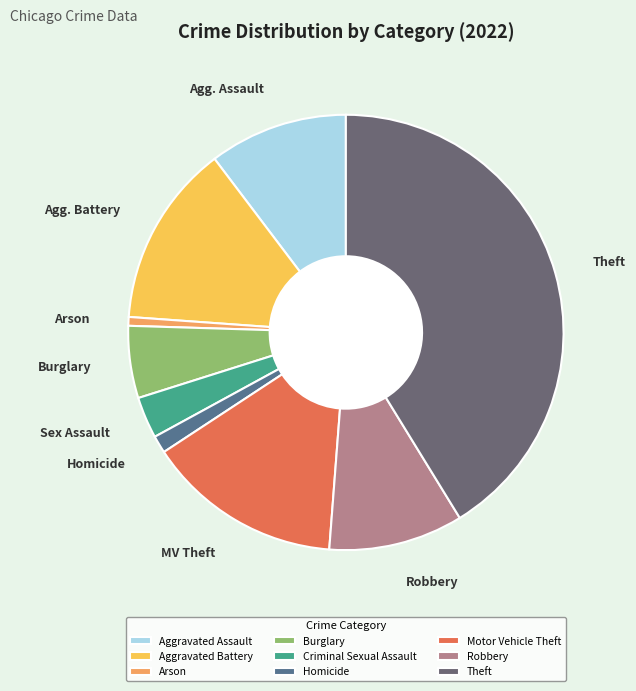

To the nearest percent, what portion does Aggravated Assault represent?

10%